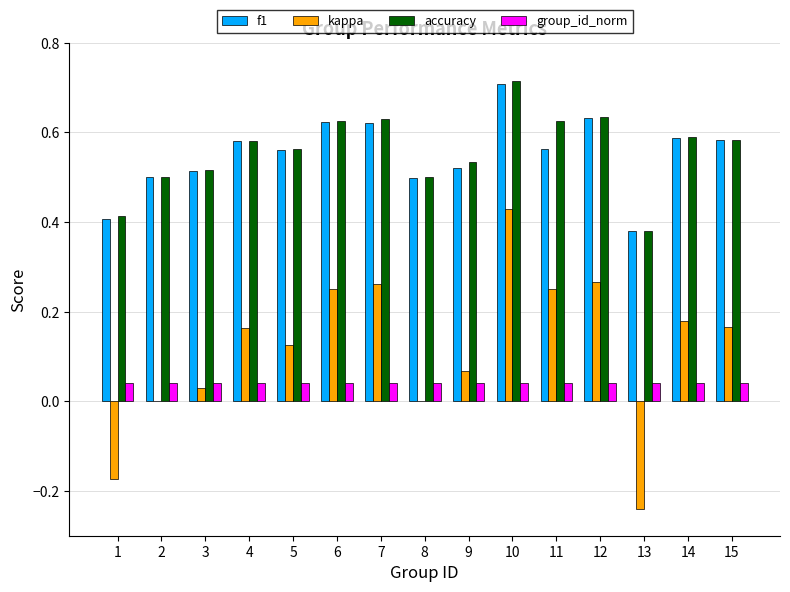

Is it true that group_id_norm equals 0.0 at 9?

True